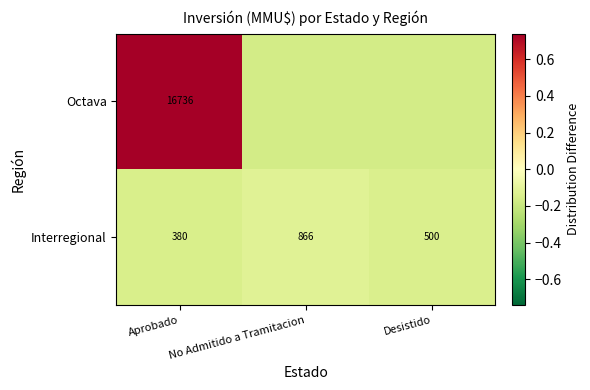

At Aprobado, list the series in order from smallest to largest.

Interregional, Octava